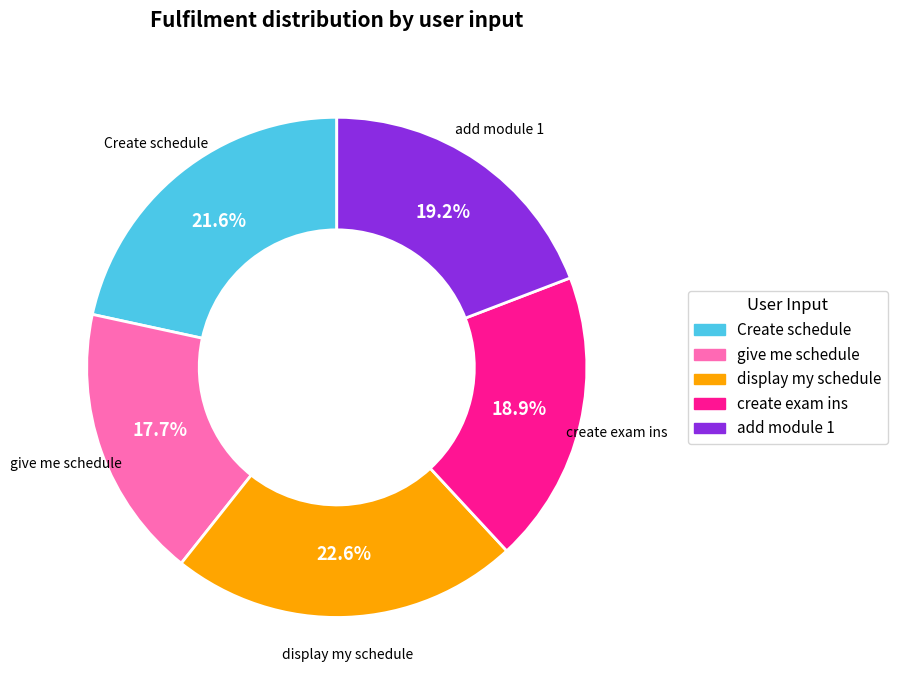

Does any single category account for the majority?

No